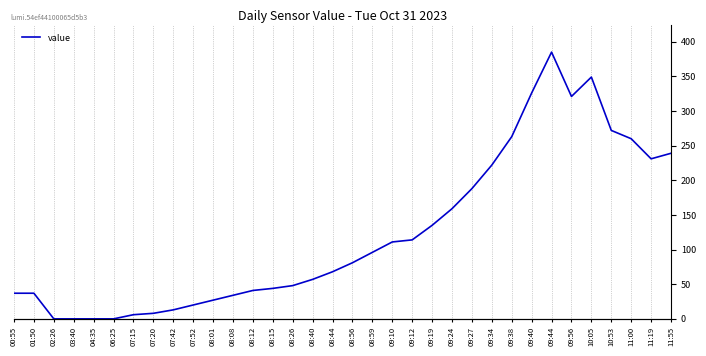

How many lines are shown in the chart?

1